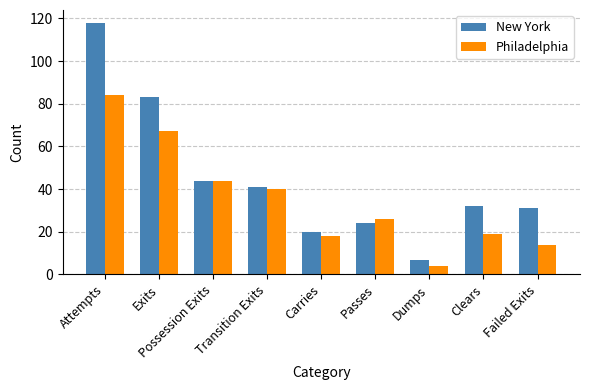

How many bars are there in each group?

2